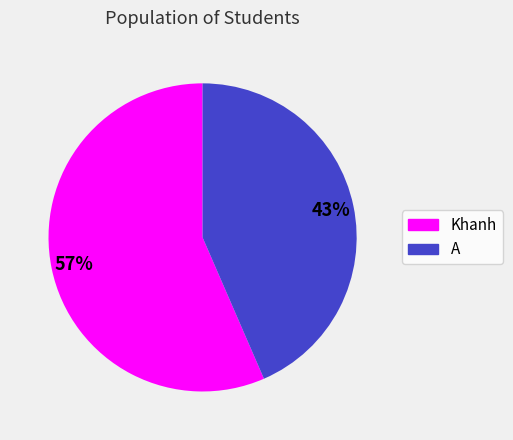

Which slice is the largest?

Khanh